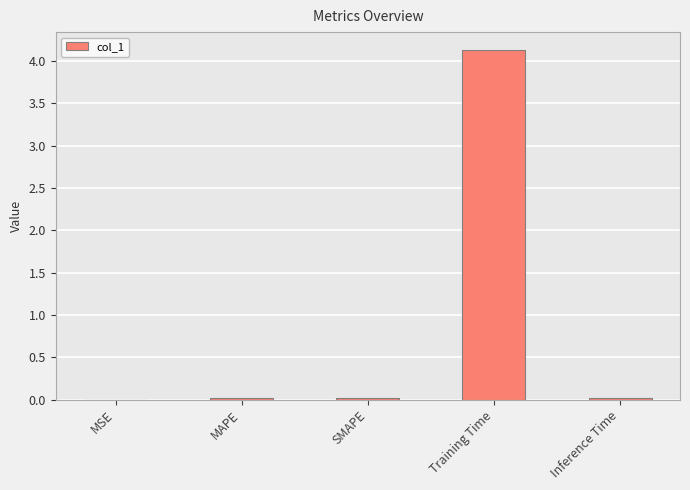

Is it true that the value at Training Time is 7.0?

False